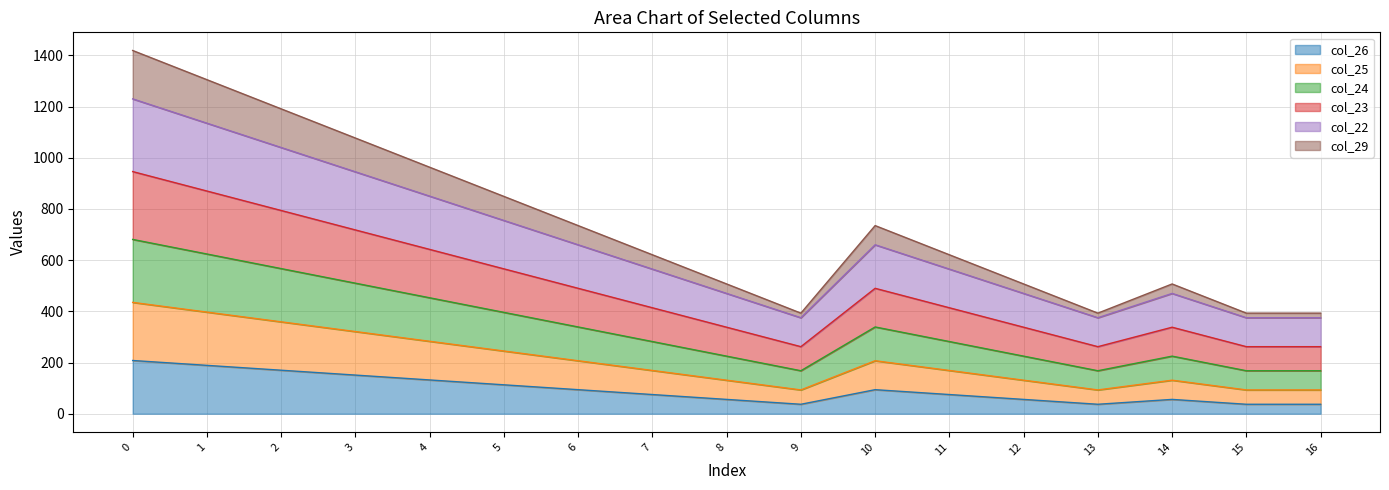

Reading left to right, list all the values displayed in this chart.

col_26: 0=208	1=189	2=170	3=151	4=132	5=113	6=94	7=75	8=56	9=37	10=94	11=75	12=56	13=37	14=56	15=37	16=37
col_25: 0=435	1=397	2=359	3=321	4=283	5=245	6=207	7=169	8=131	9=93	10=207	11=169	12=131	13=93	14=131	15=93	16=93
col_24: 0=681	1=624	2=567	3=510	4=453	5=396	6=339	7=282	8=225	9=168	10=339	11=282	12=225	13=168	14=225	15=168	16=168
col_23: 0=946	1=870	2=794	3=718	4=642	5=566	6=490	7=414	8=338	9=262	10=490	11=414	12=338	13=262	14=338	15=262	16=262
col_22: 0=1230	1=1135	2=1040	3=945	4=850	5=755	6=660	7=565	8=470	9=375	10=660	11=565	12=470	13=375	14=470	15=375	16=375
col_29: 0=1419	1=1305	2=1191	3=1077	4=963	5=849	6=735	7=621	8=507	9=393	10=735	11=621	12=507	13=393	14=507	15=393	16=393